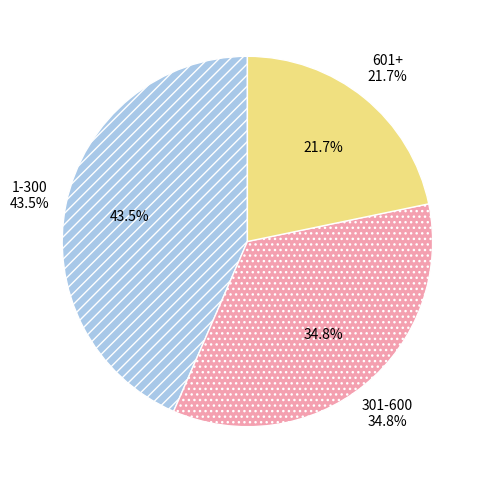

Rank the categories by value from lowest to highest.

601+, 301-600, 1-300